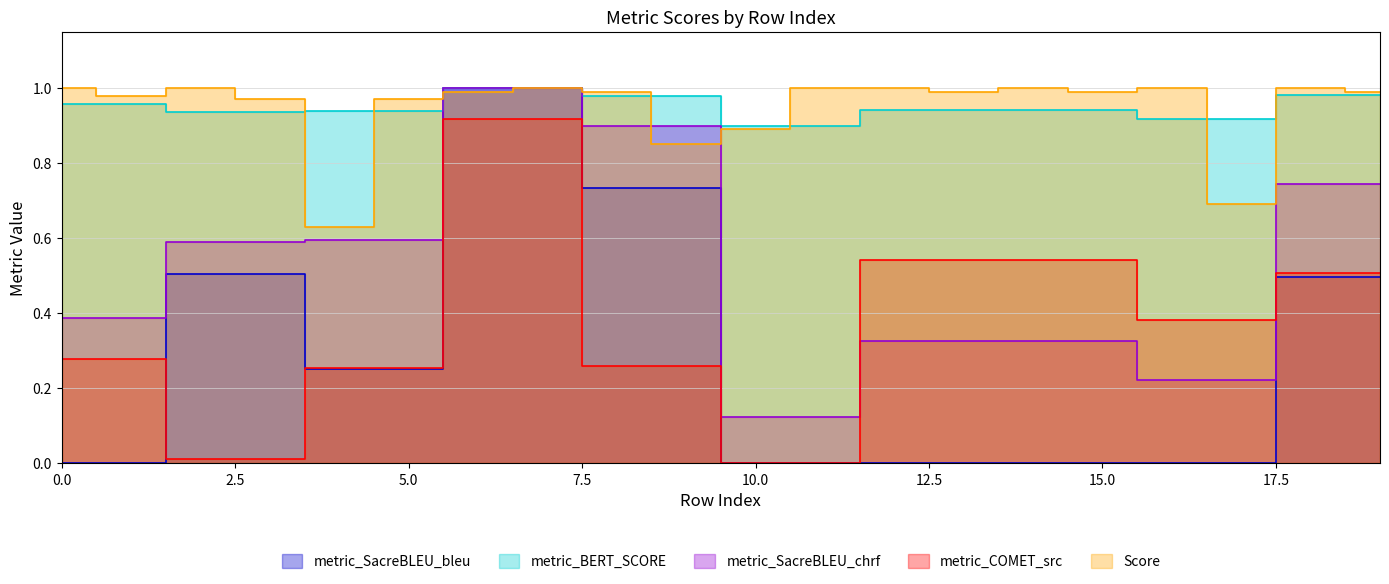

Read the metric_BERT_SCORE value at 19.

1.0